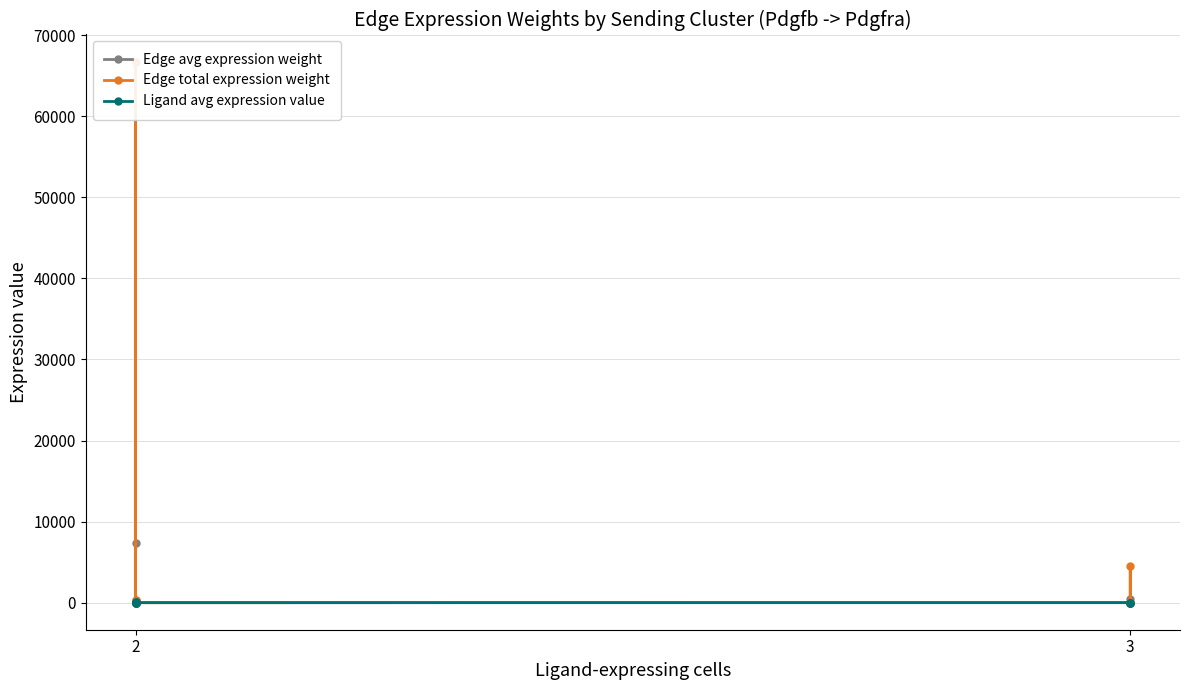

Reading left to right, list all the values displayed in this chart.

Edge avg expression weight: 31.7	7416.7	5.7	0.2	36.5	0.0	2.1	498.0	0.4
Edge total expression weight: 284.9	66749.9	51.0	1.4	328.1	0.3	19.1	4481.9	3.4
Ligand avg expression value: 27.4	27.4	27.4	0.1	0.1	0.1	1.8	1.8	1.8